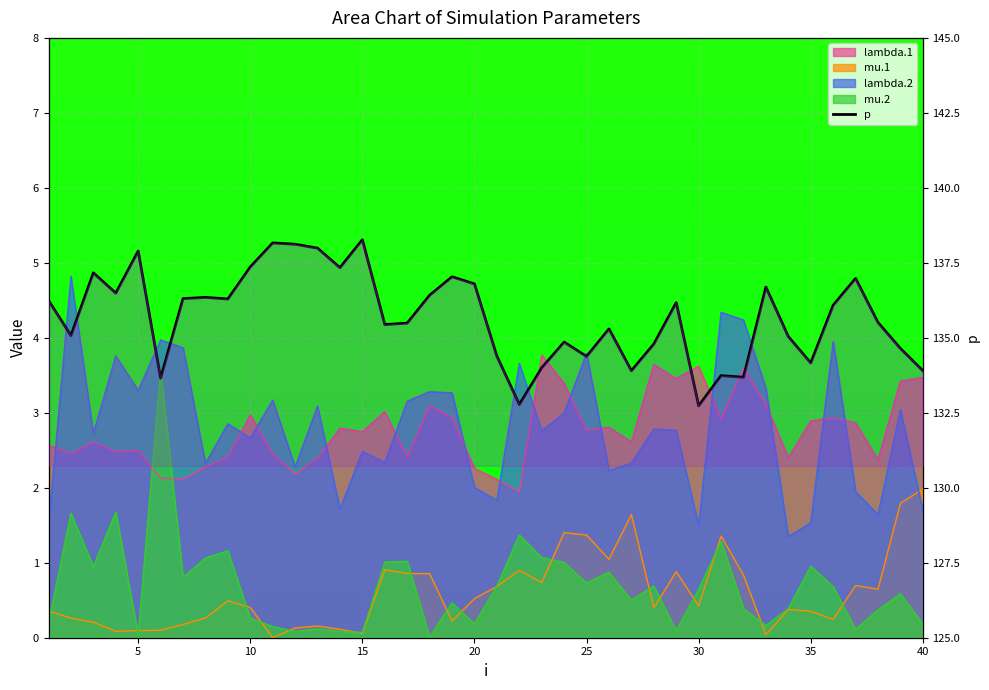

Read the value at 25.

133.7